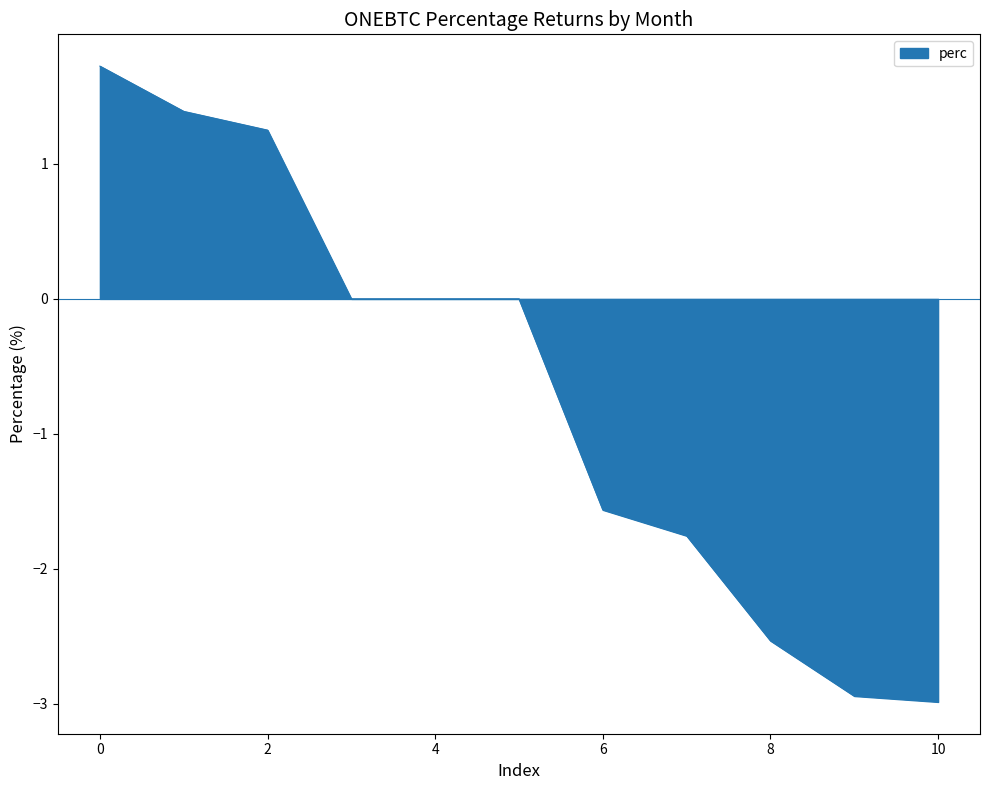

What is the greatest value displayed?

1.7